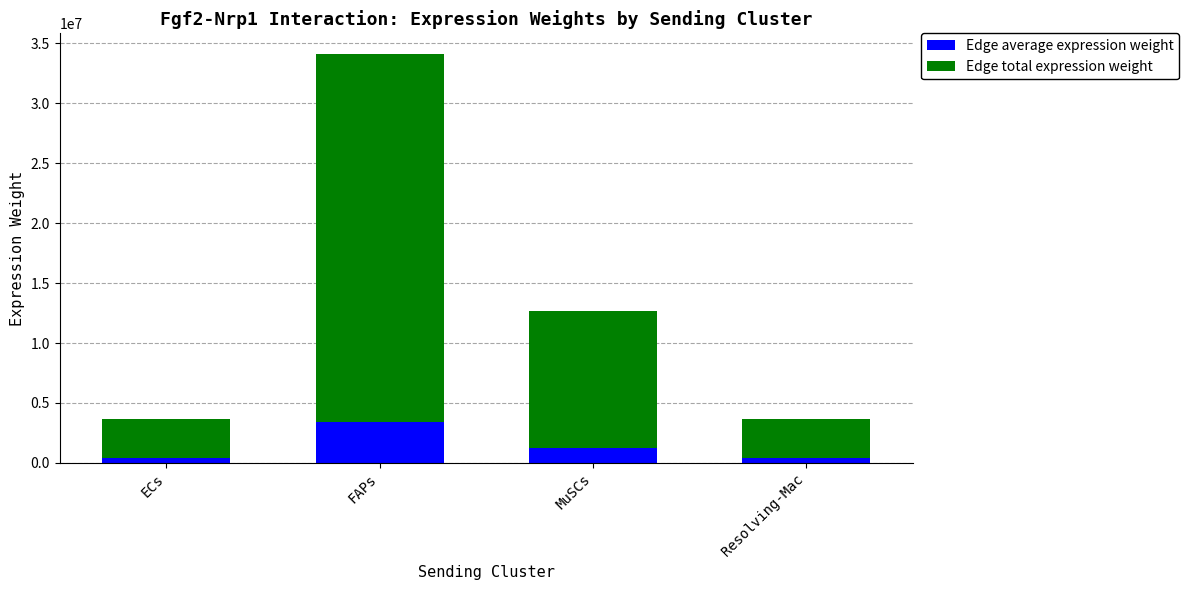

The value of Edge average expression weight at MuSCs is 1263605.2. True or false?

True